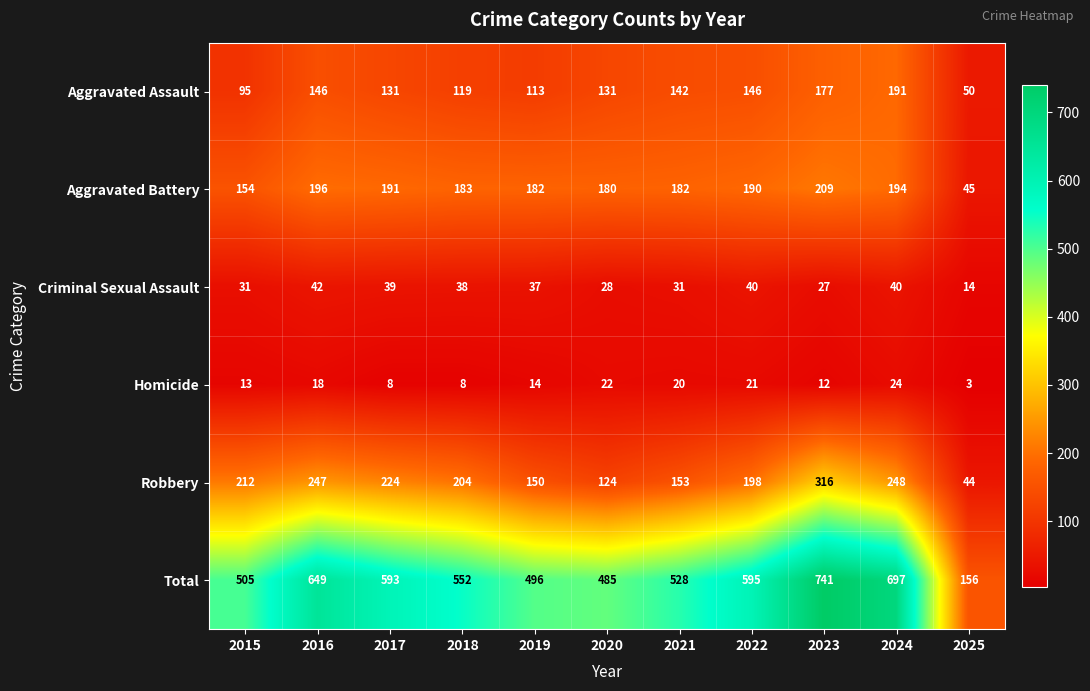

What is the difference between the second highest and minimum values in the Criminal Sexual Assault series?

26